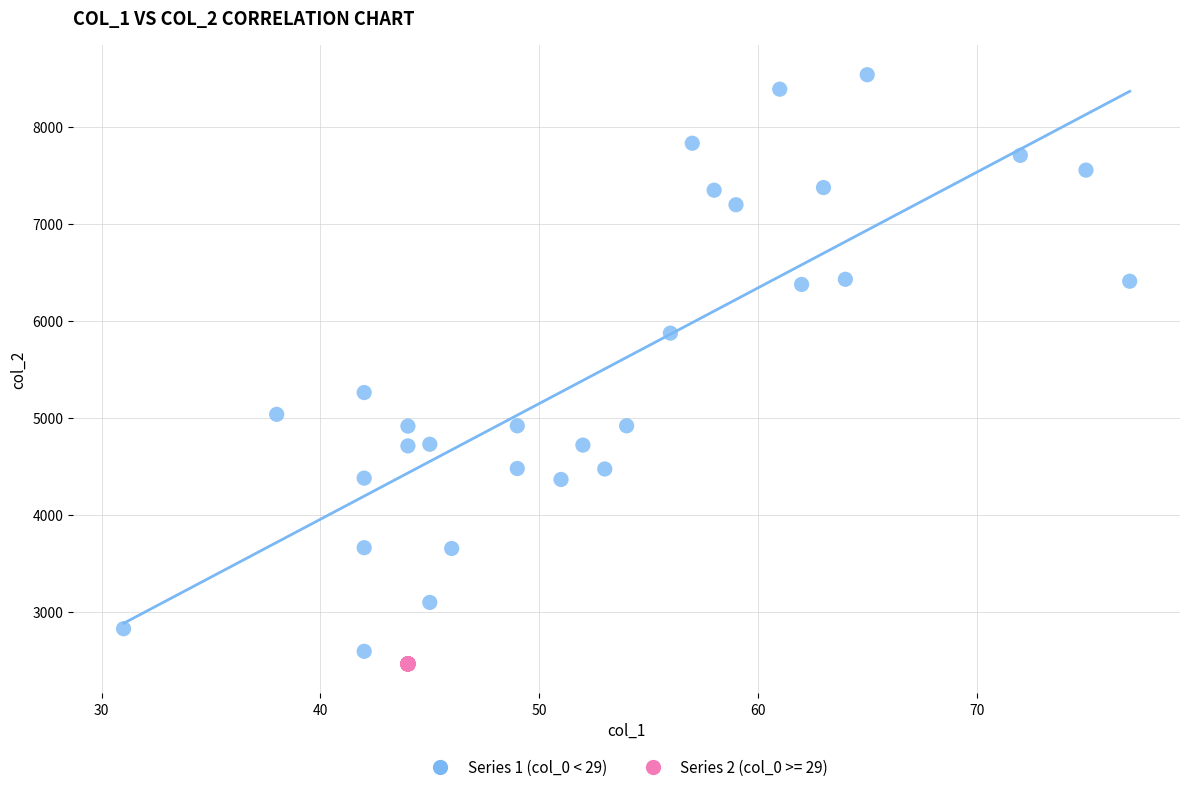

Which series contains the highest Y value?

Series 1 (col_0 < 29)